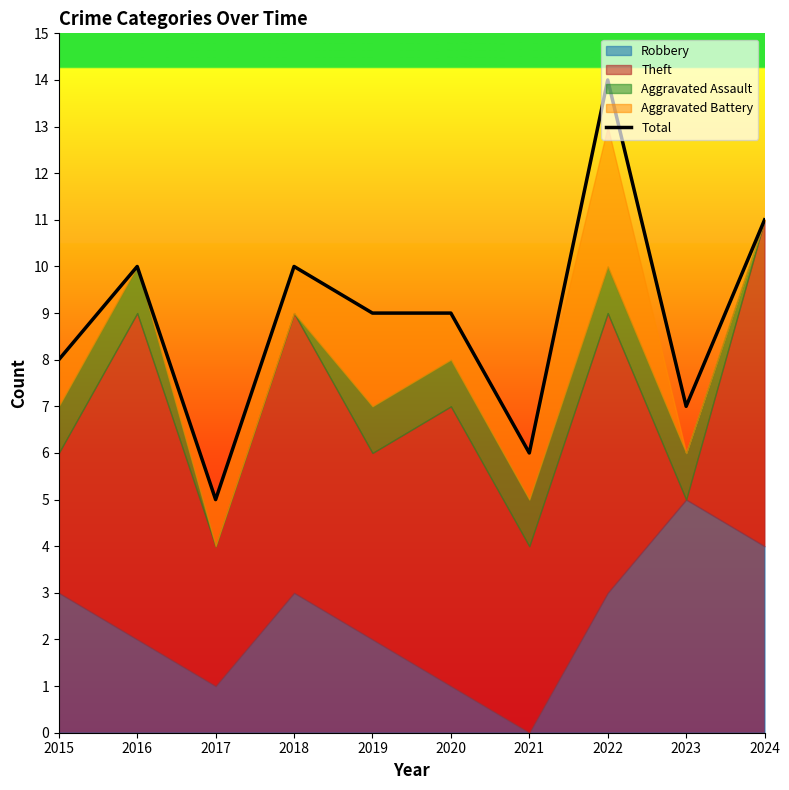

Count the number of values greater than 9.

4